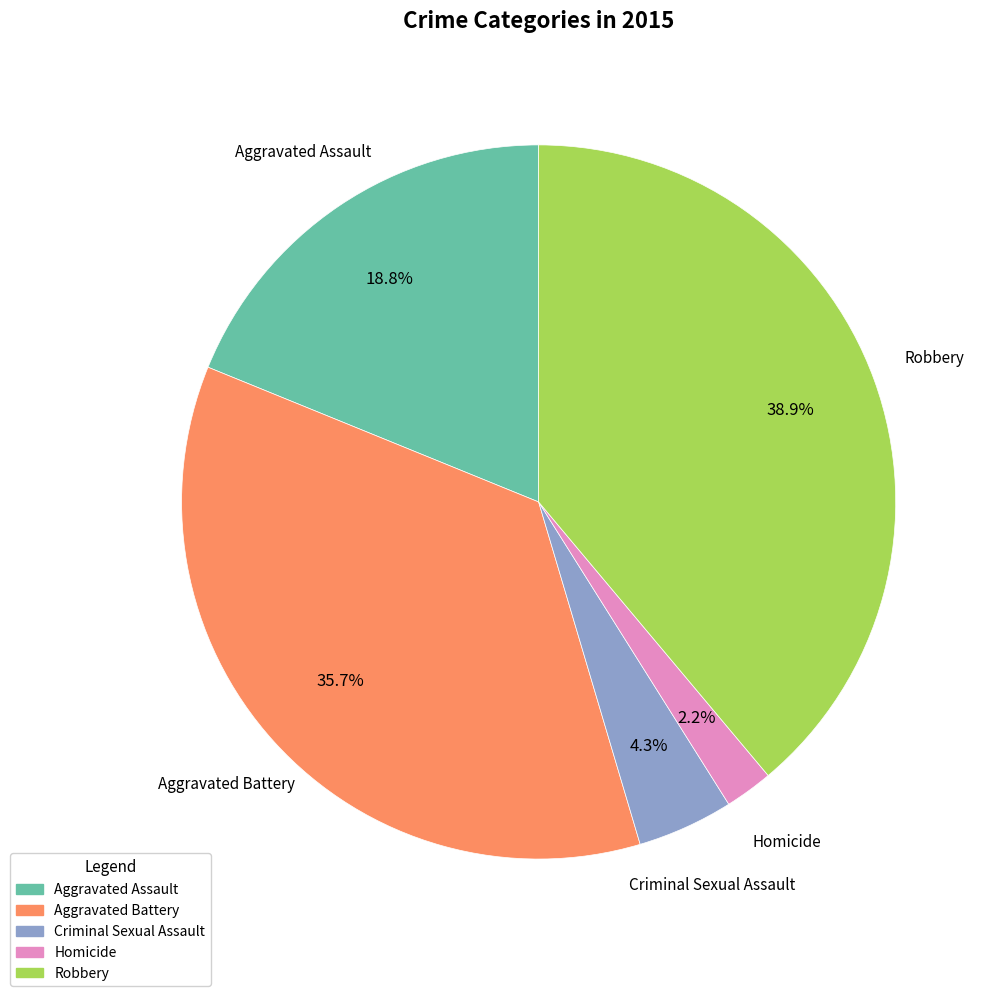

To the nearest percent, what is the average slice percentage?

20%